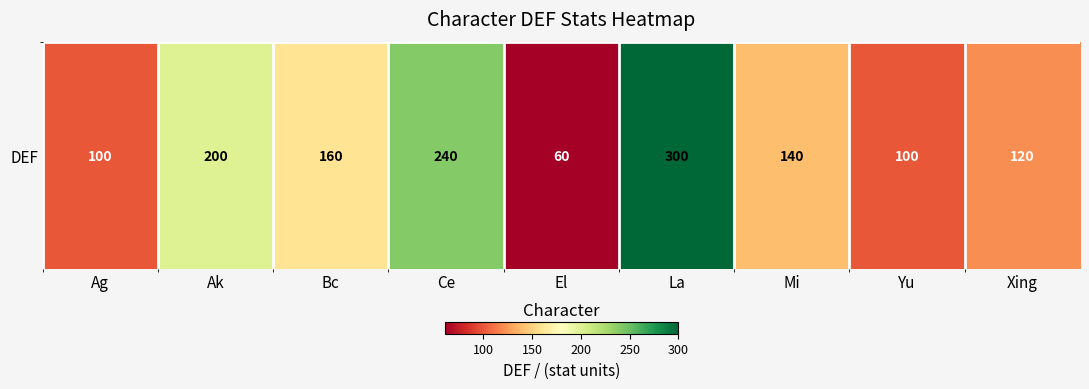

List the labels in order of value, largest first.

La, Ce, Ak, Bc, Mi, Xing, Ag, Yu, El